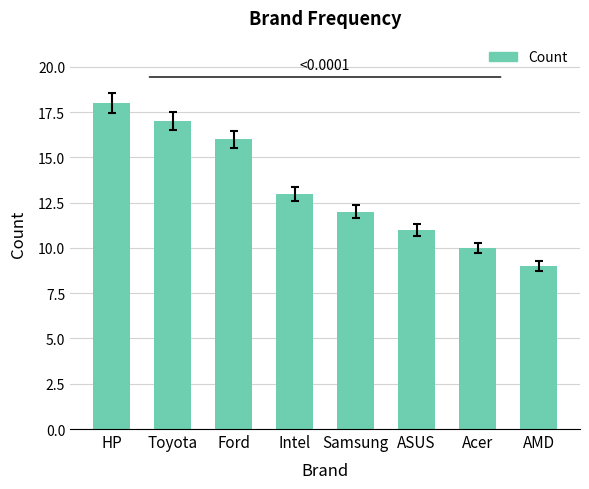

What is the greatest value displayed?

18